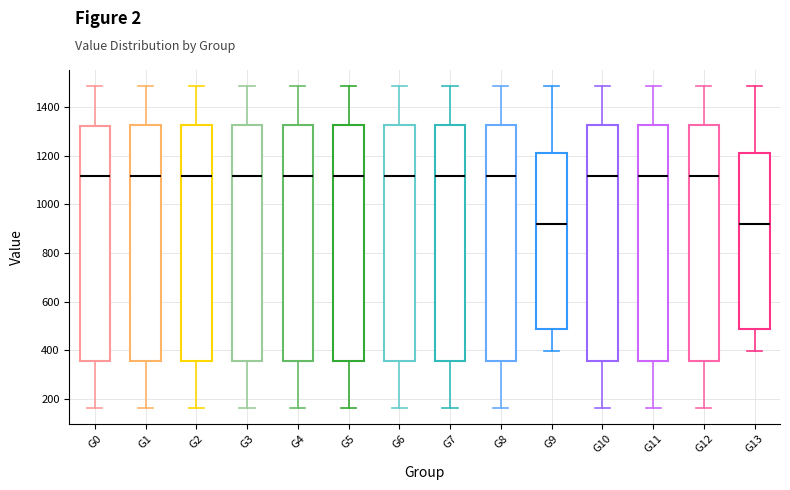

Where is the upper edge of the box for G2 on the y-axis? The values are not printed on the chart, so give them approximately, as read against the axis.

1320